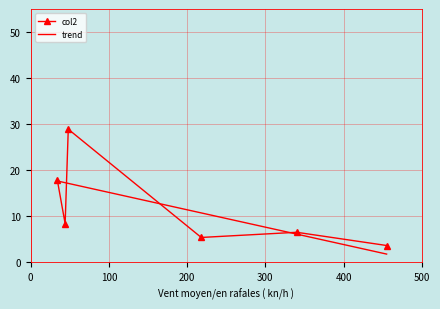

What is the change in value from 340 to 455?

-2.9